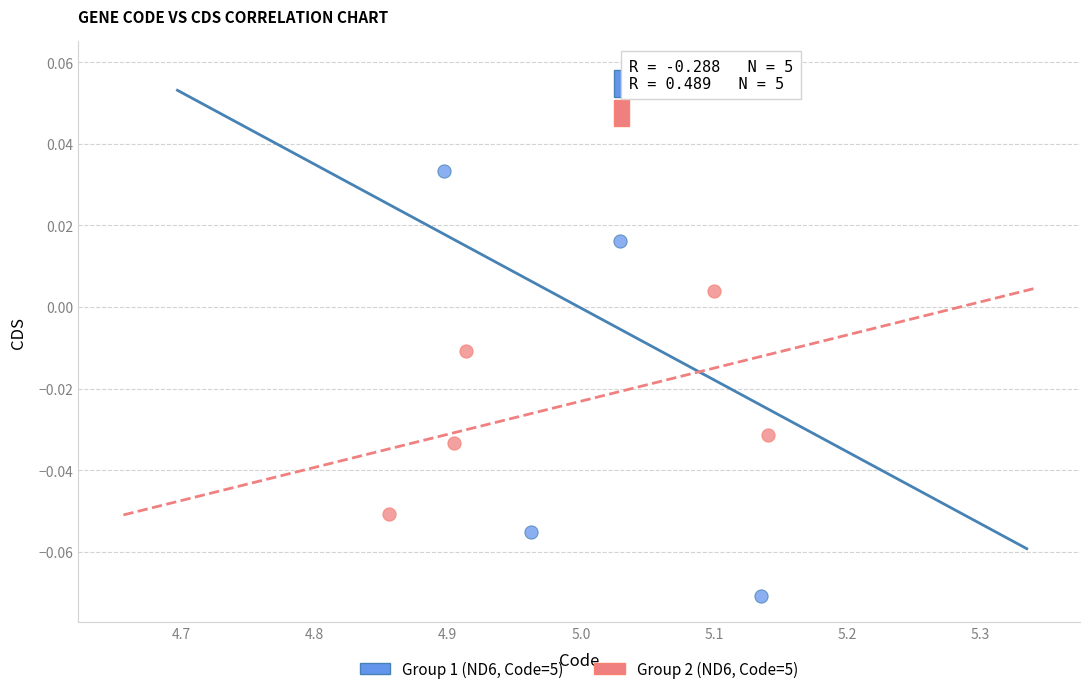

Which series has the widest spread of Y values?

Group 1 (ND6, Code=5)